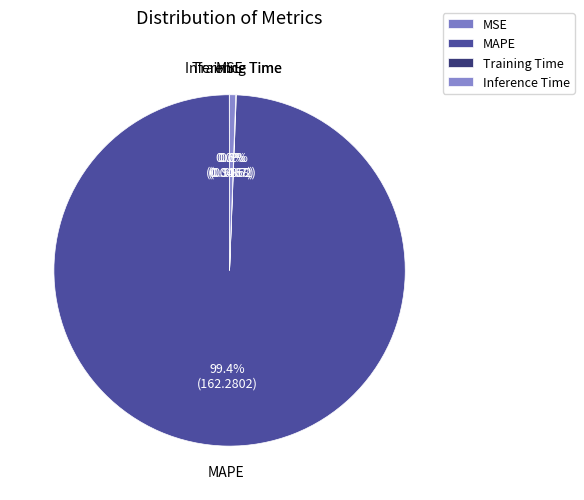

What percentage is the Inference Time slice, to the nearest percent?

1%